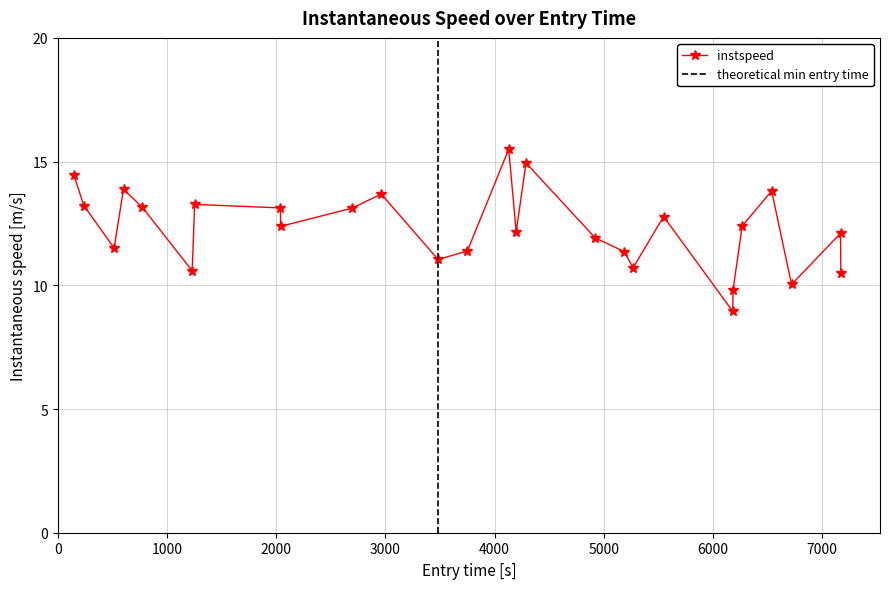

How many interior local valleys does the instspeed series have?

8